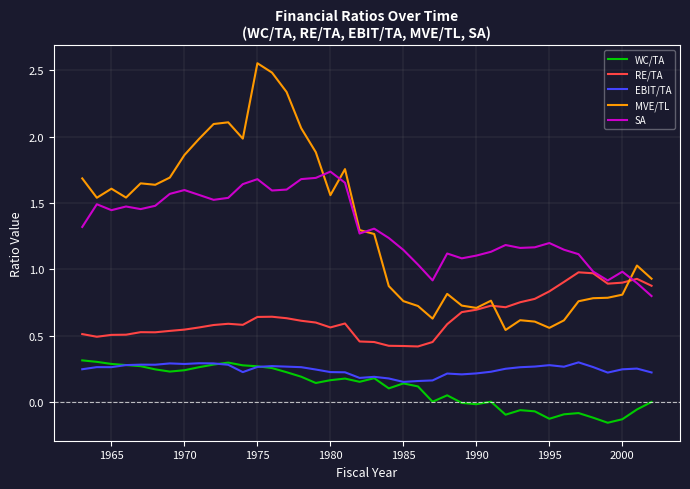

True or false: MVE/TL and WC/TA cross at least once.

False